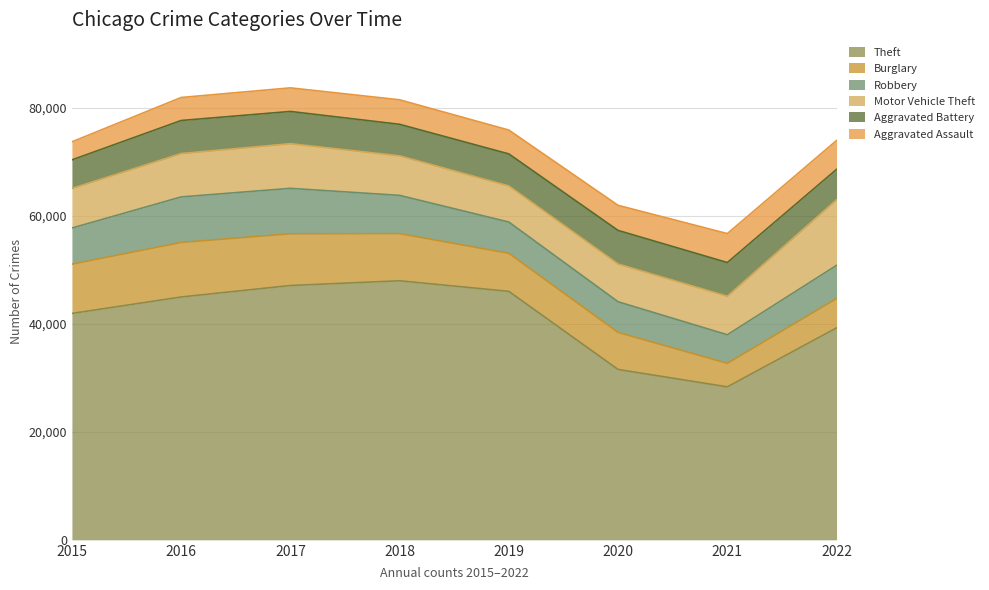

At which category does Theft reach its first local valley?

2021